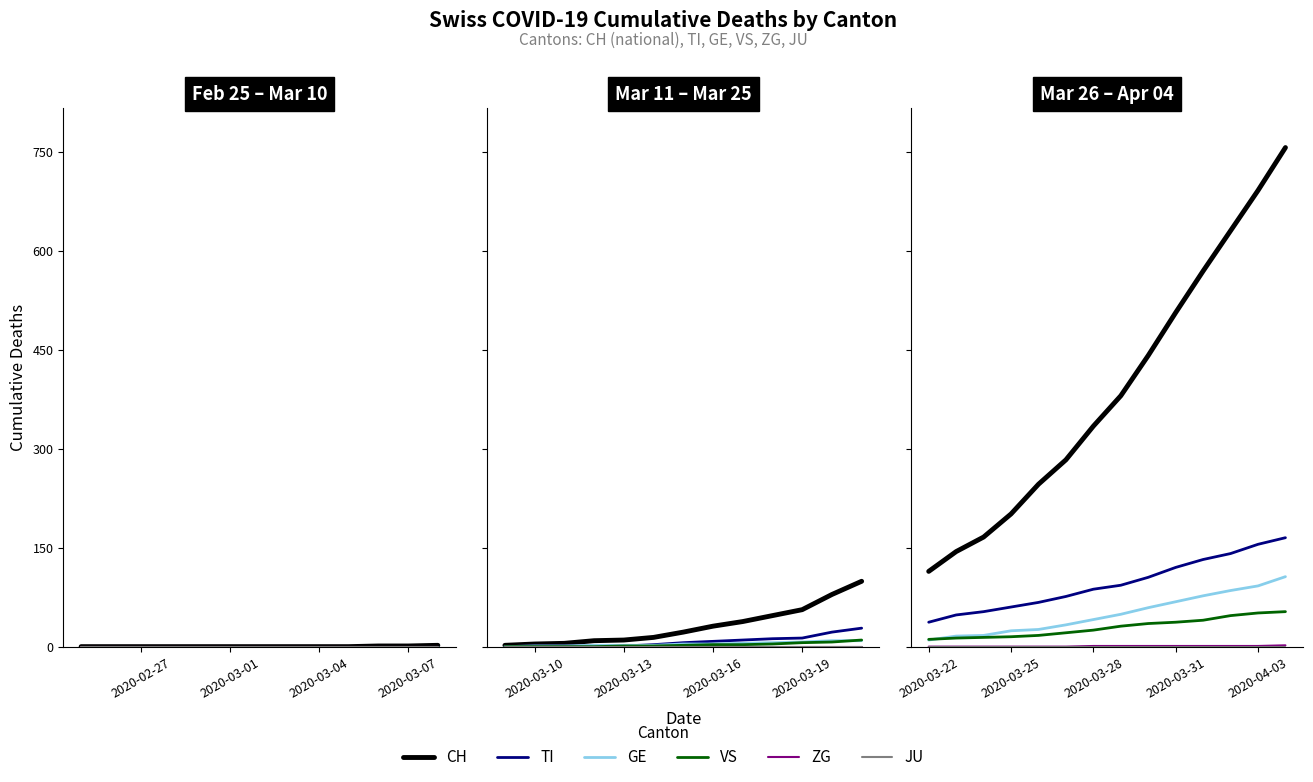

True or false: JU has more than 2 points higher than both neighbors.

False